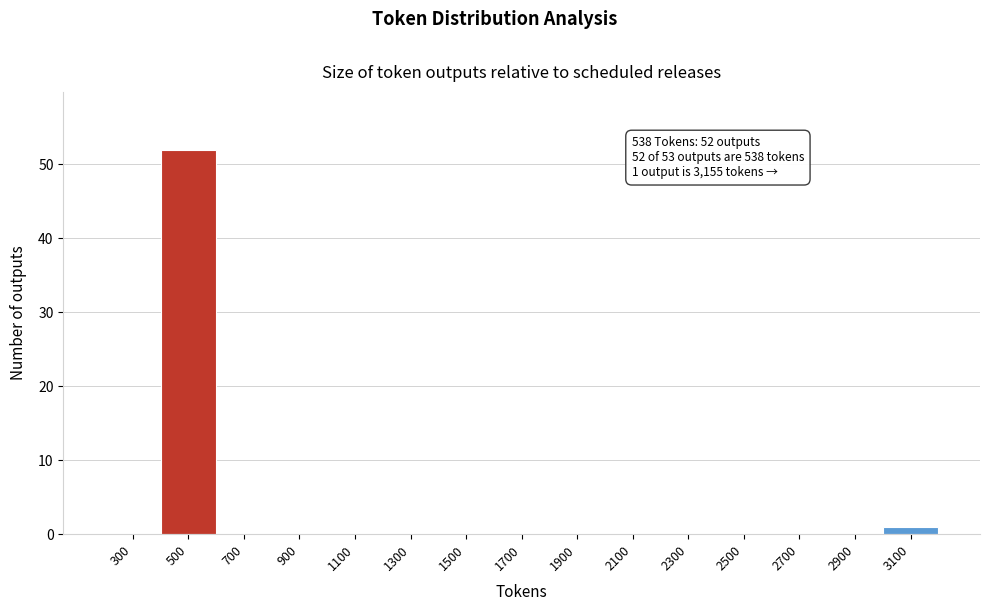

Reading left to right, transcribe all the data shown in this chart.

300=0	500=52	700=0	900=0	1100=0	1300=0	1500=0	1700=0	1900=0	2100=0	2300=0	2500=0	2700=0	2900=0	3100=1